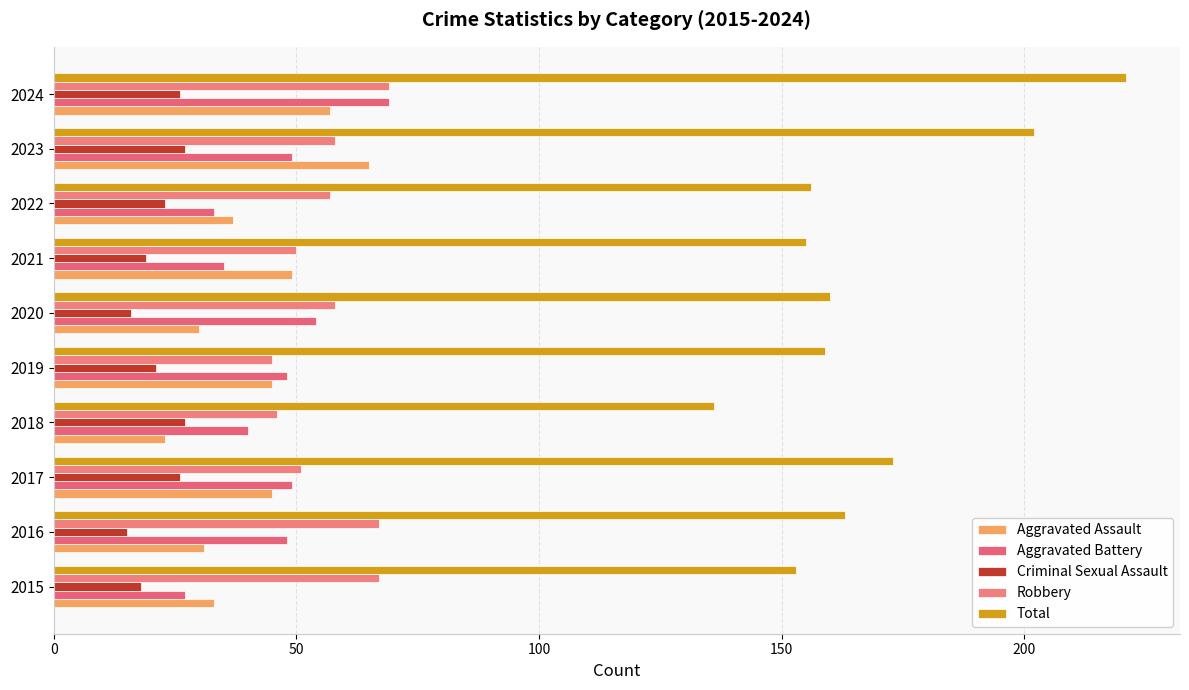

What are all the series names shown in the legend?

Aggravated Assault, Aggravated Battery, Criminal Sexual Assault, Robbery, Total